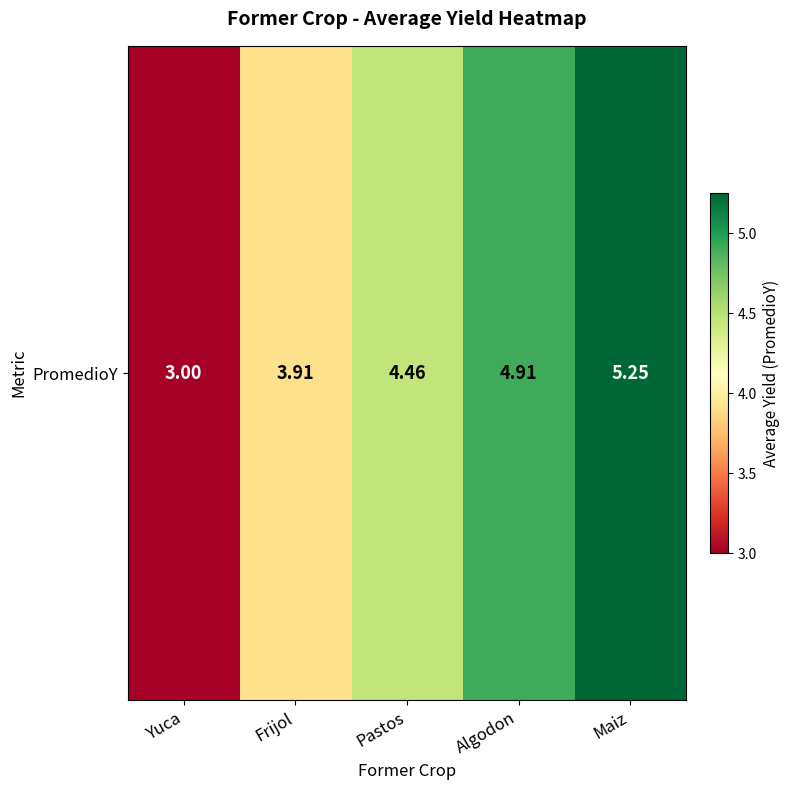

What is the greatest value displayed?

5.3